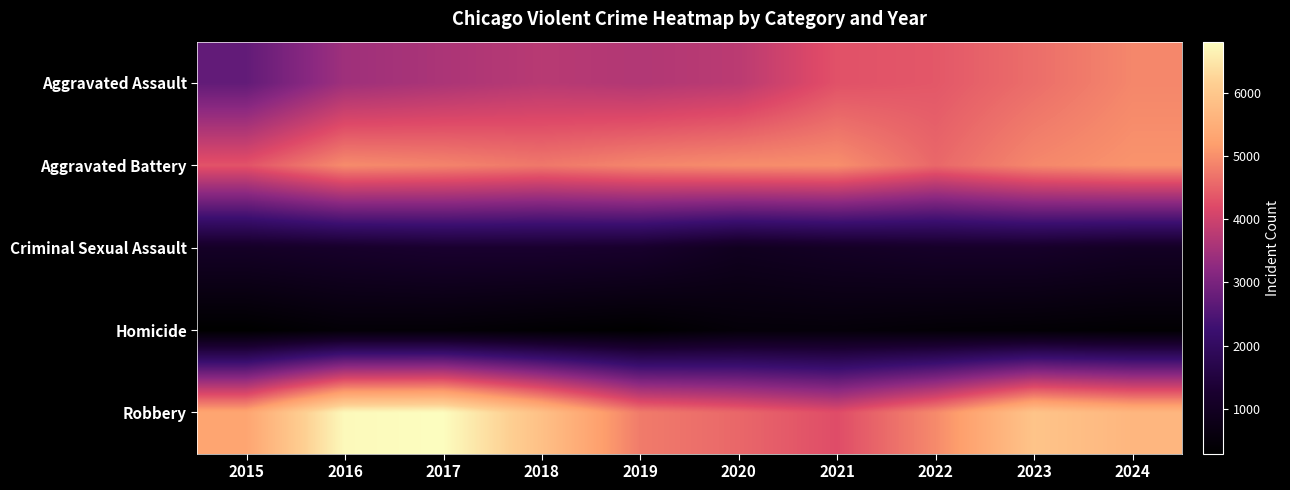

Reading right to left, what are all the values shown in this chart?

Aggravated Assault: 2024=4906	2023=4623	2022=4367	2021=4300	2020=3784	2019=3678	2018=3755	2017=3601	2016=3451	2015=2725
Aggravated Battery: 2024=5049	2023=4909	2022=4556	2021=4996	2020=4972	2019=4895	2018=4736	2017=4873	2016=4957	2015=4316
Criminal Sexual Assault: 2024=1042	2023=1149	2022=1140	2021=1058	2020=947	2019=1205	2018=1253	2017=1254	2016=1171	2015=1088
Homicide: 2024=356	2023=396	2022=425	2021=489	2020=476	2019=307	2018=357	2017=430	2016=440	2015=290
Robbery: 2024=5657	2023=5938	2022=4941	2021=4242	2020=4549	2019=4777	2018=5862	2017=6811	2016=6754	2015=5308